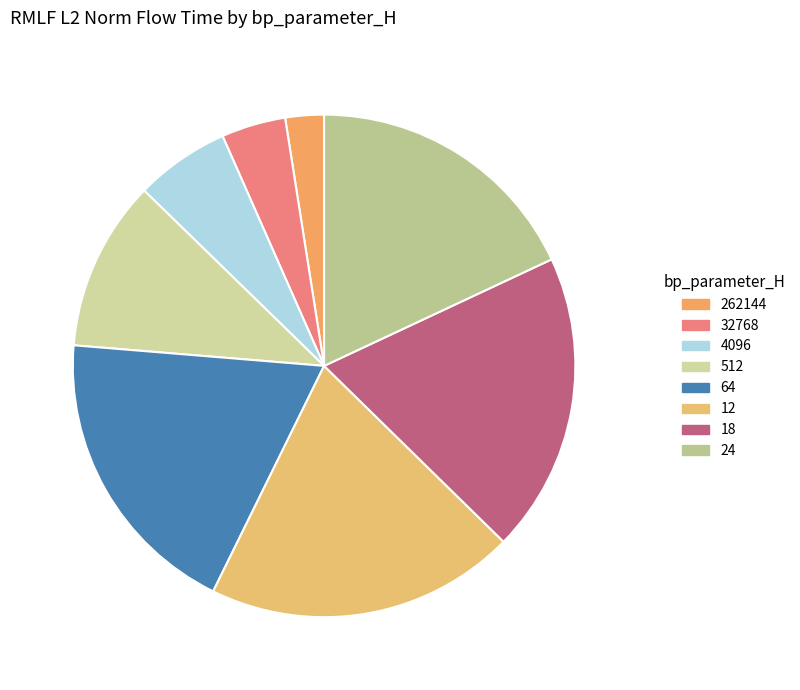

What is the change in value from 4096 to 512?

+8798008.4